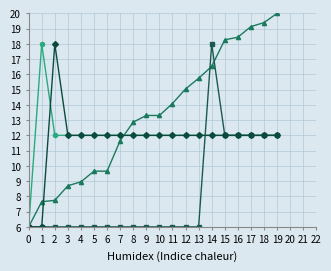

What is the maximum value shown in the chart?

20.0